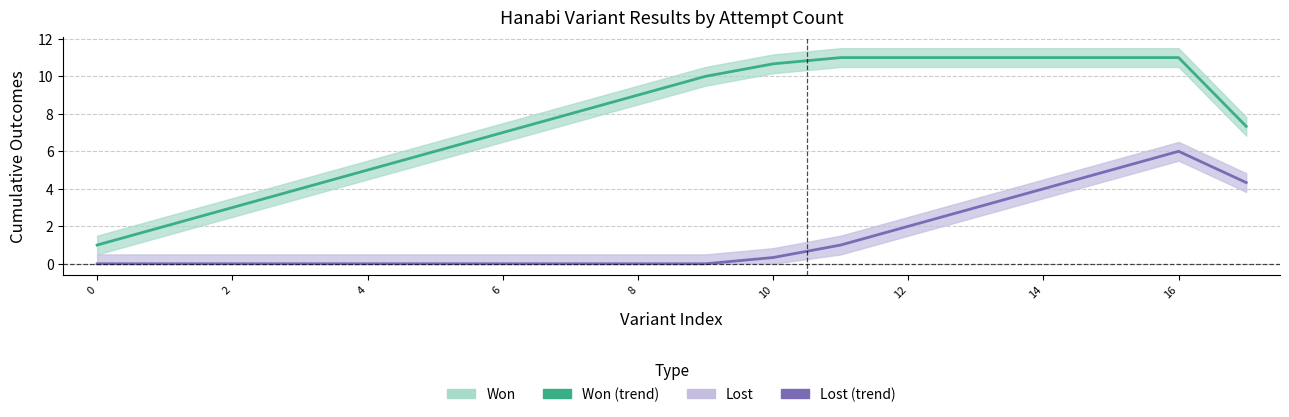

Reading right to left, extract all data points from this chart.

Won: 7.3	11.0	11.0	11.0	11.0	11.0	11.0	10.7	10.0	9.0	8.0	7.0	6.0	5.0	4.0	3.0	2.0	1.0
Lost: 4.3	6.0	5.0	4.0	3.0	2.0	1.0	0.3	0.0	0.0	0.0	0.0	0.0	0.0	0.0	0.0	0.0	0.0